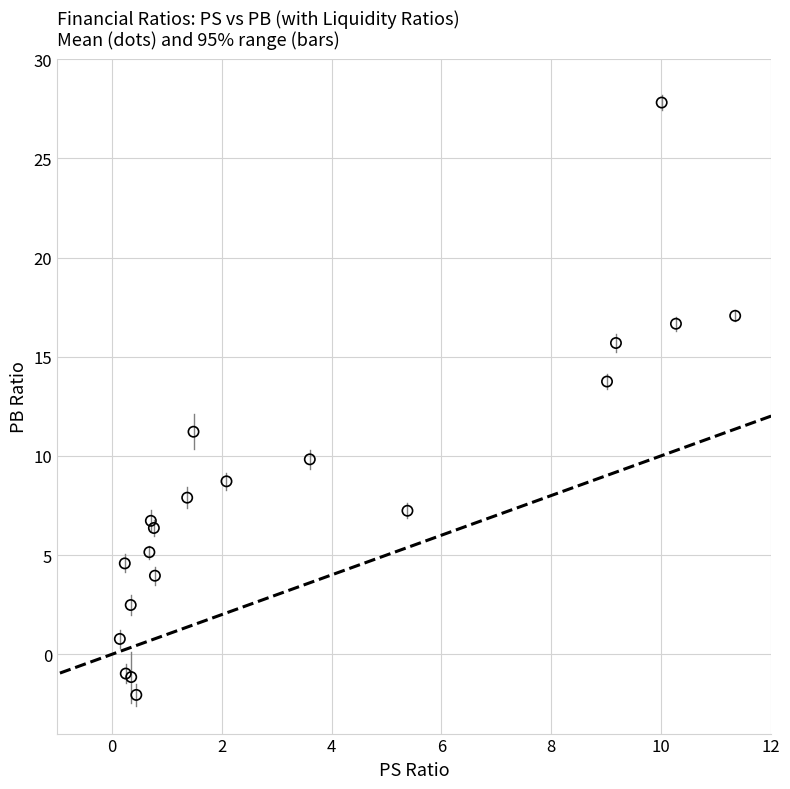

What Y value in the scatter plot is closest to 12?

11.2